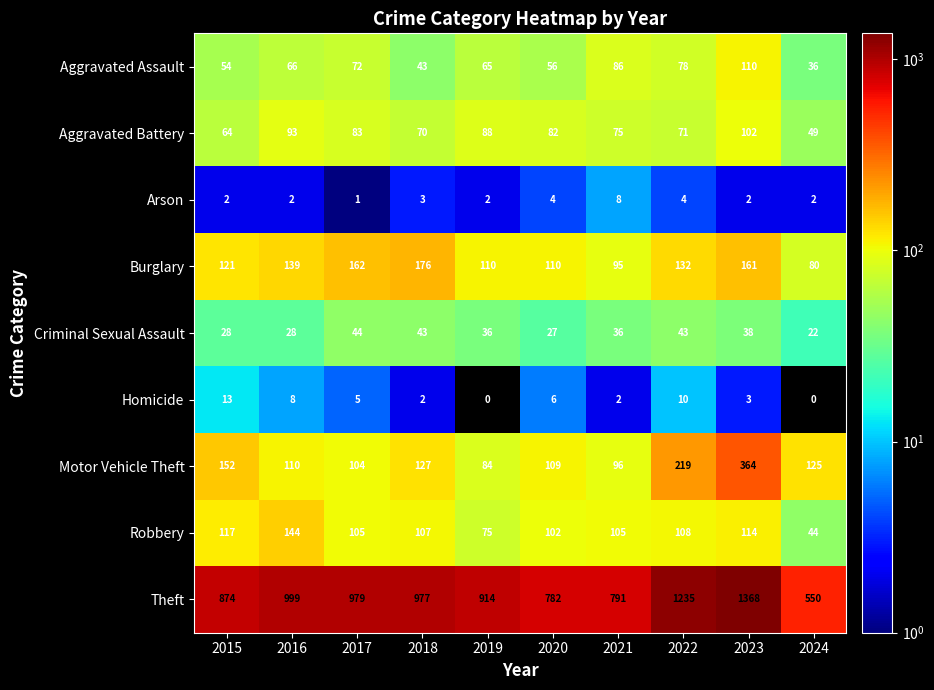

Which series has the widest spread of values?

Theft